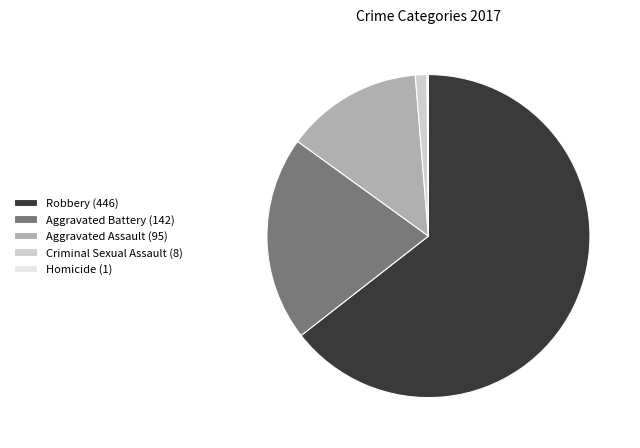

Between Robbery (446) and Aggravated Battery (142), which is larger?

Robbery (446)